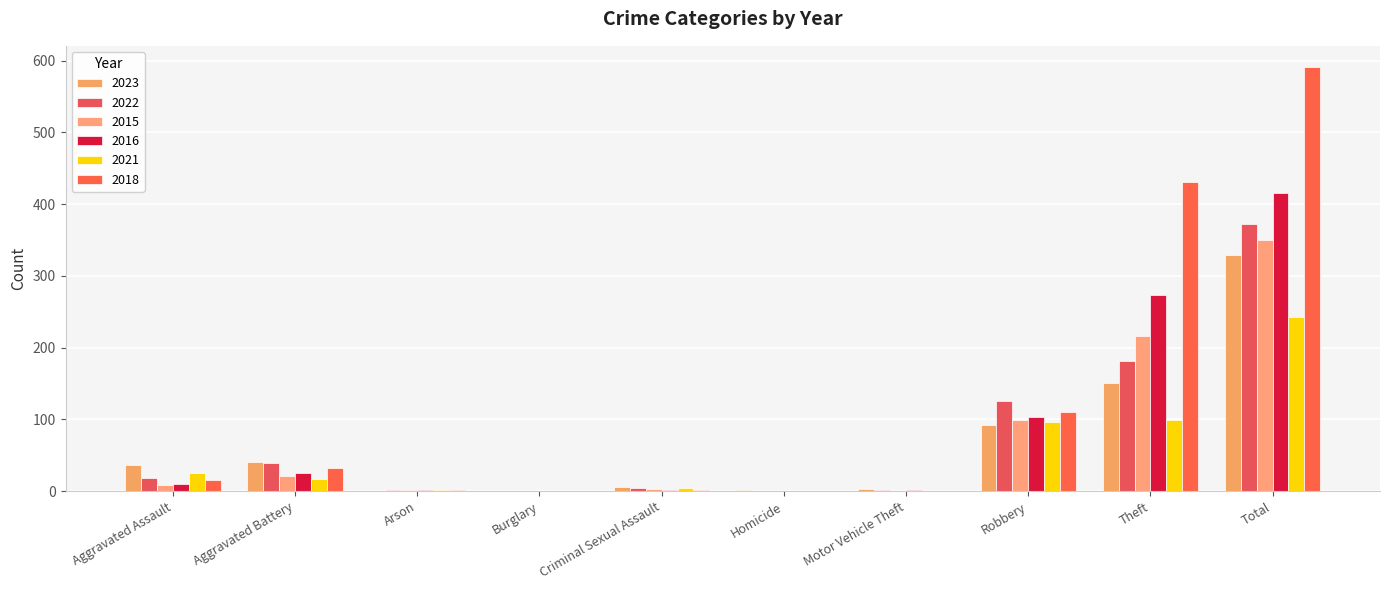

Count the number of data series in this chart.

6